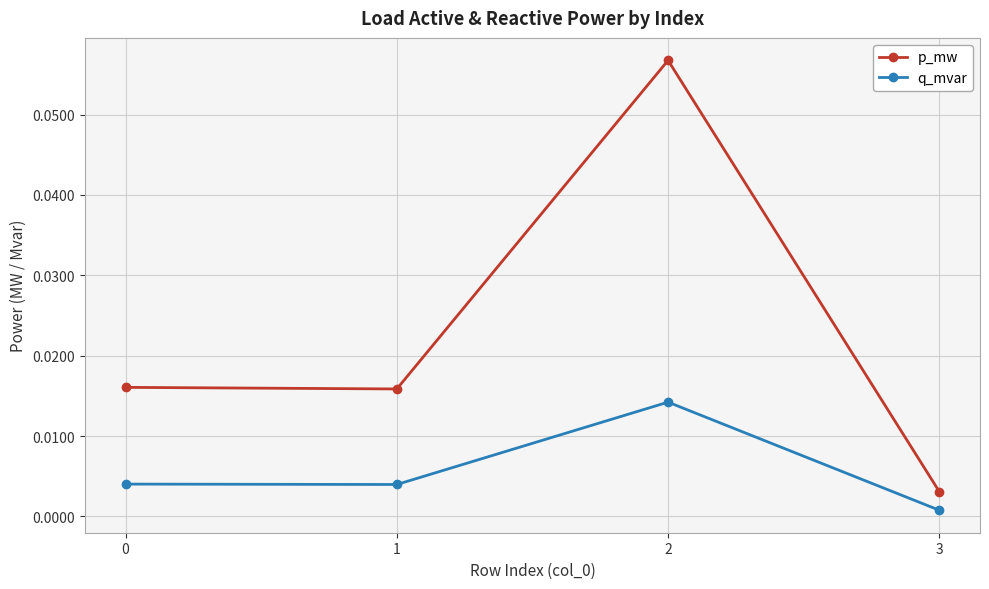

Which series has the largest range (max minus min)?

p_mw